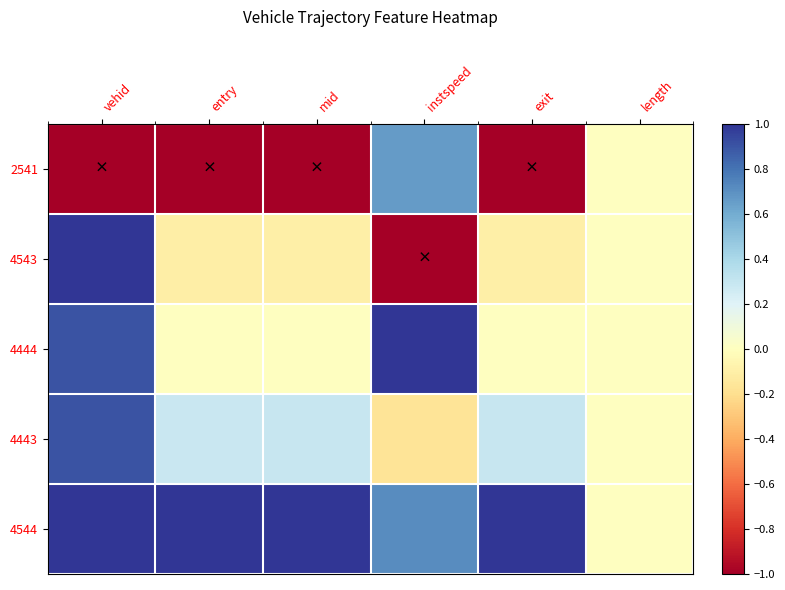

Which series has the widest spread of values?

4543